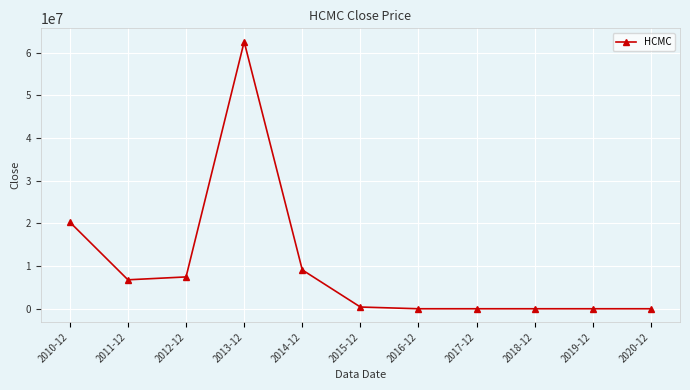

What is the average value?

9693372.5